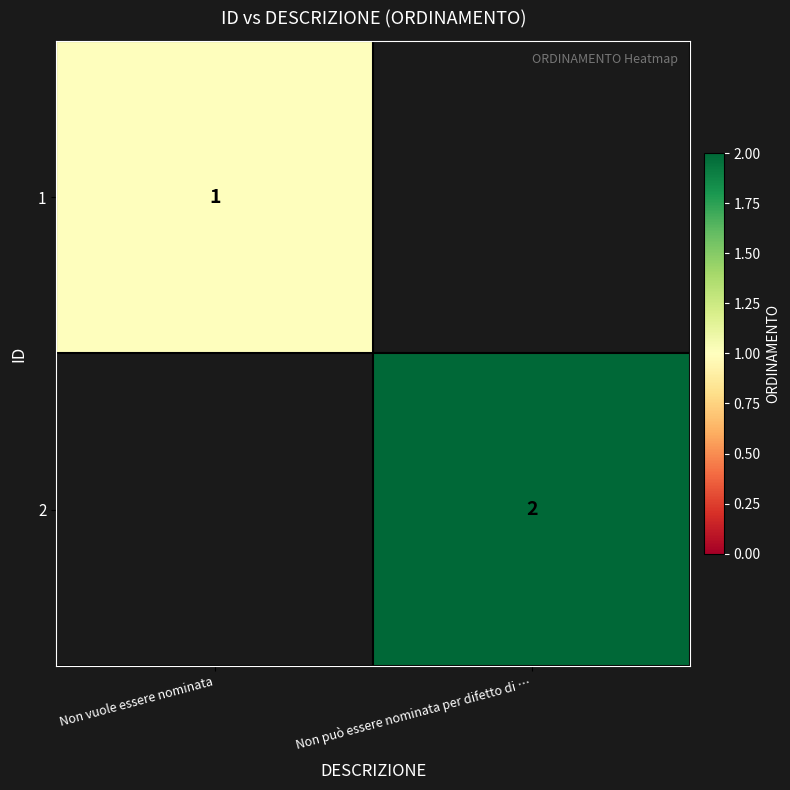

What is the total value across all series at Non vuole essere nominata?

1